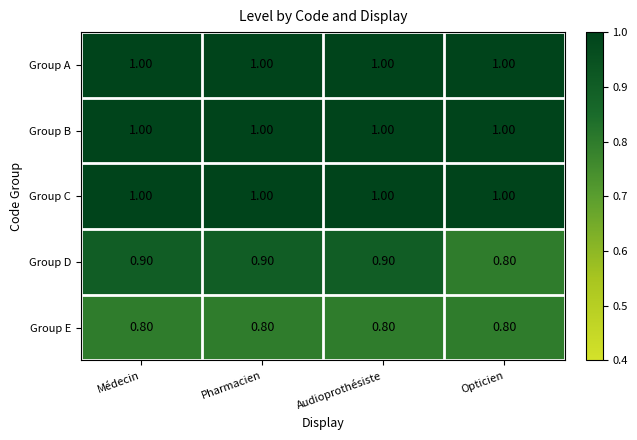

What is the average value of the Group D series?

0.9